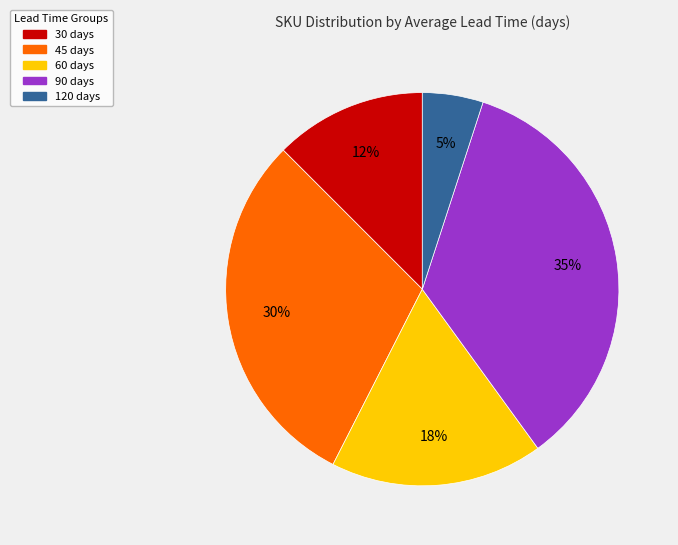

What is the largest slice in the pie chart?

90 days